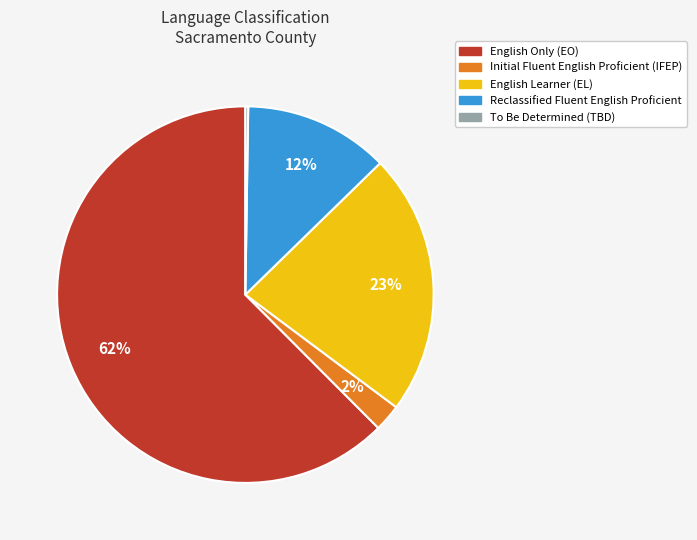

Does Reclassified Fluent English Proficient account for over 50% of the chart?

No